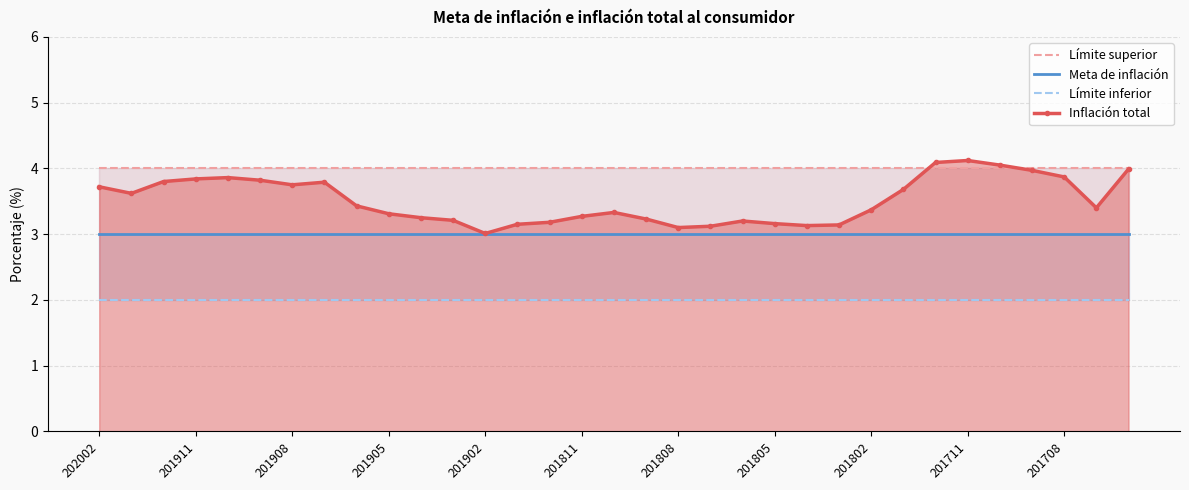

What is the highest value of the Meta de inflación series?

3.0